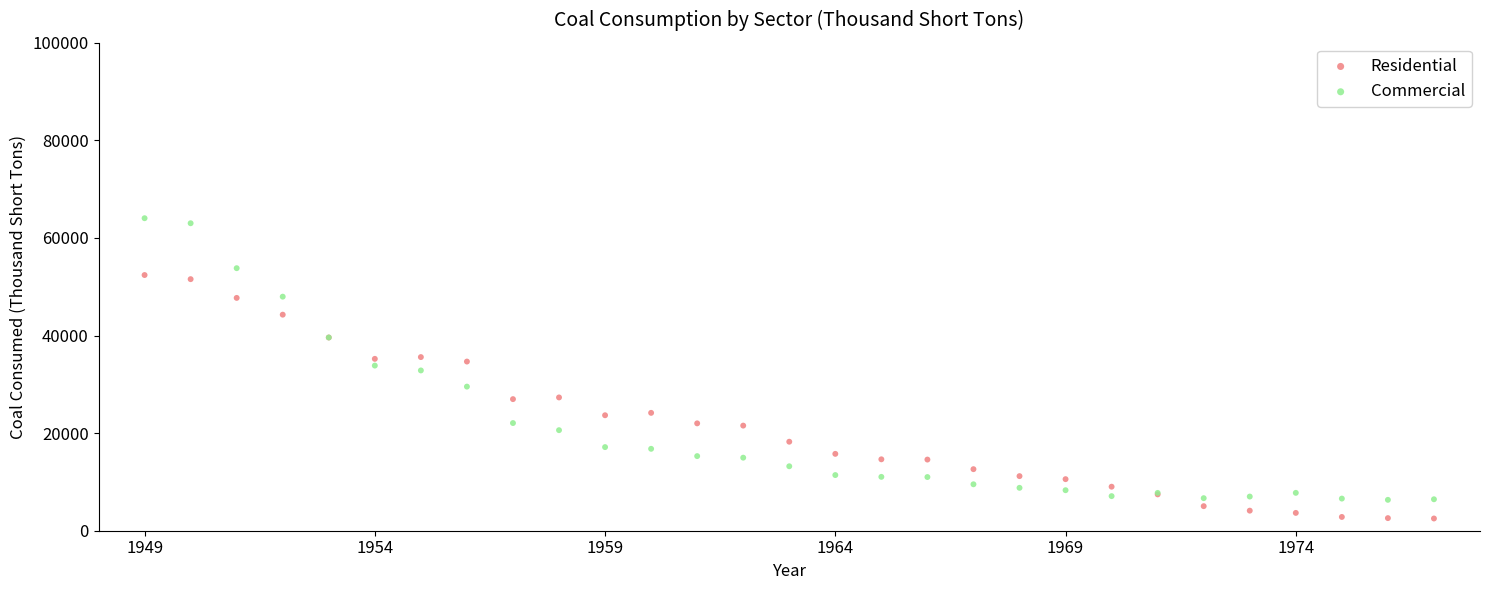

Which series reaches the minimum Y coordinate?

Residential